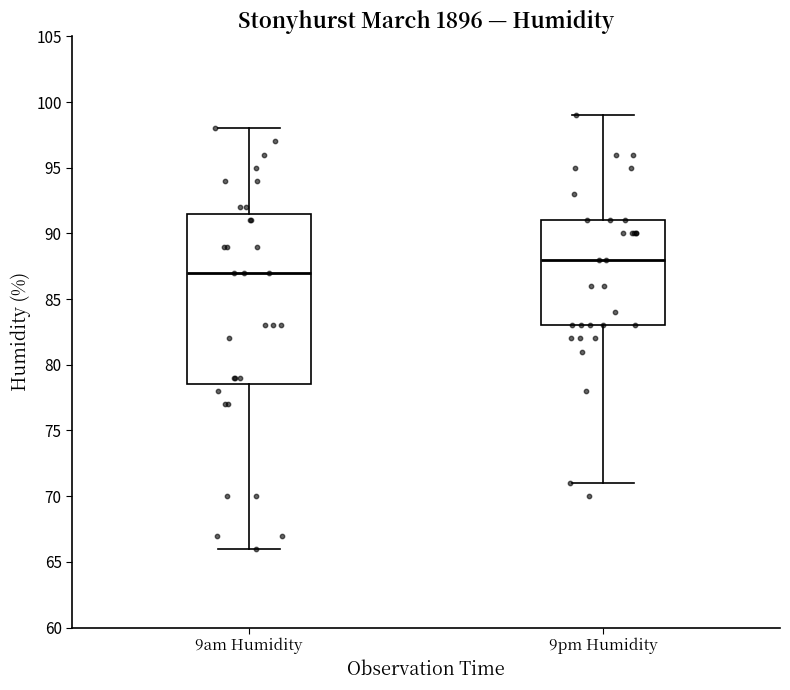

Reading left to right, transcribe this box plot: for each box, give where its median line is, the range the box spans, and where its two whiskers end, as read against the y-axis. The values are not printed on the chart, so give them approximately, as read against the axis.

9am Humidity: median 87.0, box 78.5 to 91.5, whiskers 66.0 to 98.0
9pm Humidity: median 88.0, box 83.0 to 91.0, whiskers 71.0 to 99.0